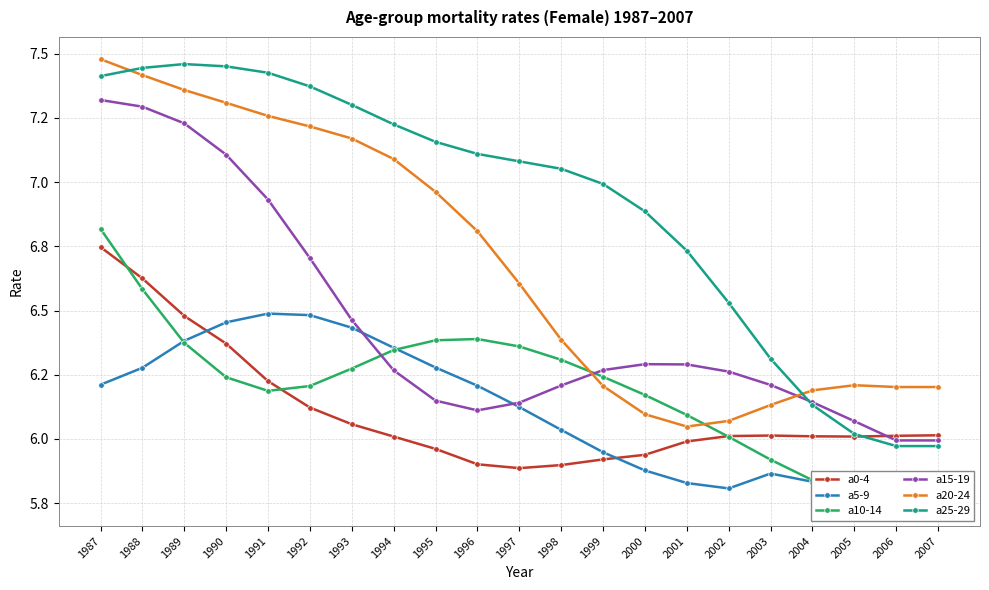

Is it true that a20-24 equals 3.9 at 1989?

False